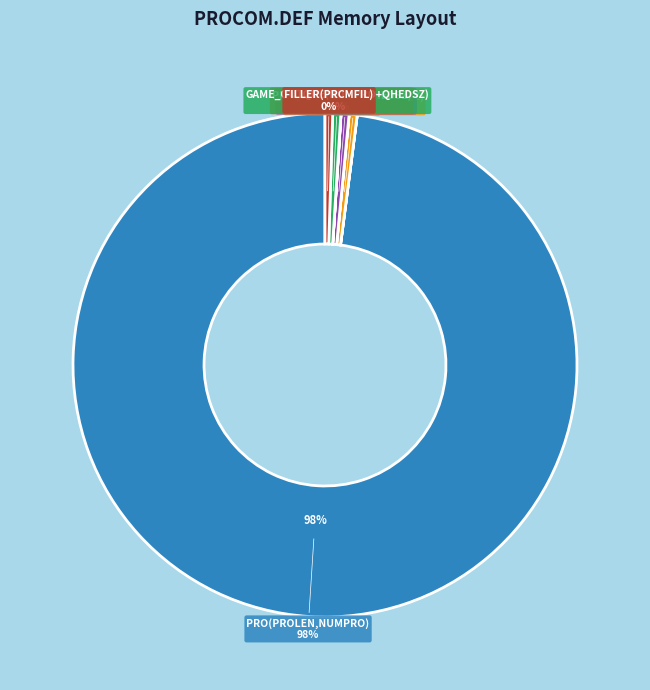

What is the change in value from FRETST to INQUE(NUMPRO+QHEDSZ)?

+8252